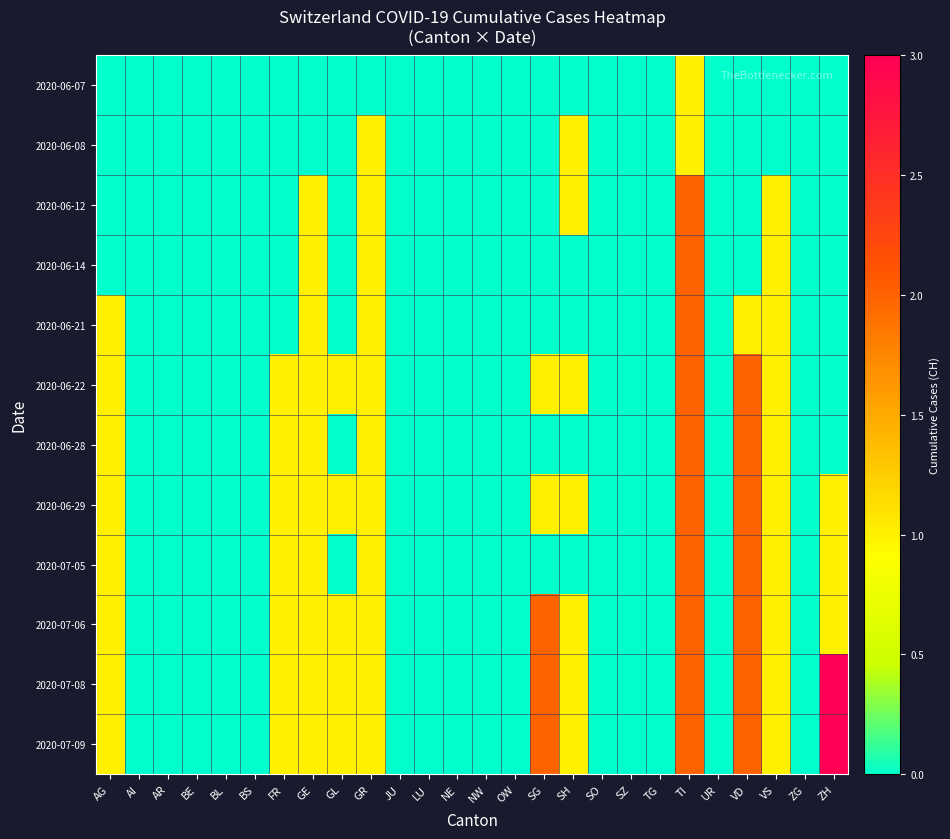

Reading left to right, extract all data points from this chart.

2020-06-07: AG=0	AI=0	AR=0	BE=0	BL=0	BS=0	FR=0	GE=0	GL=0	GR=0	JU=0	LU=0	NE=0	NW=0	OW=0	SG=0	SH=0	SO=0	SZ=0	TG=0	TI=1	UR=0	VD=0	VS=0	ZG=0	ZH=0
2020-06-08: AG=0	AI=0	AR=0	BE=0	BL=0	BS=0	FR=0	GE=0	GL=0	GR=1	JU=0	LU=0	NE=0	NW=0	OW=0	SG=0	SH=1	SO=0	SZ=0	TG=0	TI=1	UR=0	VD=0	VS=0	ZG=0	ZH=0
2020-06-12: AG=0	AI=0	AR=0	BE=0	BL=0	BS=0	FR=0	GE=1	GL=0	GR=1	JU=0	LU=0	NE=0	NW=0	OW=0	SG=0	SH=1	SO=0	SZ=0	TG=0	TI=2	UR=0	VD=0	VS=1	ZG=0	ZH=0
2020-06-14: AG=0	AI=0	AR=0	BE=0	BL=0	BS=0	FR=0	GE=1	GL=0	GR=1	JU=0	LU=0	NE=0	NW=0	OW=0	SG=0	SH=0	SO=0	SZ=0	TG=0	TI=2	UR=0	VD=0	VS=1	ZG=0	ZH=0
2020-06-21: AG=1	AI=0	AR=0	BE=0	BL=0	BS=0	FR=0	GE=1	GL=0	GR=1	JU=0	LU=0	NE=0	NW=0	OW=0	SG=0	SH=0	SO=0	SZ=0	TG=0	TI=2	UR=0	VD=1	VS=1	ZG=0	ZH=0
2020-06-22: AG=1	AI=0	AR=0	BE=0	BL=0	BS=0	FR=1	GE=1	GL=1	GR=1	JU=0	LU=0	NE=0	NW=0	OW=0	SG=1	SH=1	SO=0	SZ=0	TG=0	TI=2	UR=0	VD=2	VS=1	ZG=0	ZH=0
2020-06-28: AG=1	AI=0	AR=0	BE=0	BL=0	BS=0	FR=1	GE=1	GL=0	GR=1	JU=0	LU=0	NE=0	NW=0	OW=0	SG=0	SH=0	SO=0	SZ=0	TG=0	TI=2	UR=0	VD=2	VS=1	ZG=0	ZH=0
2020-06-29: AG=1	AI=0	AR=0	BE=0	BL=0	BS=0	FR=1	GE=1	GL=1	GR=1	JU=0	LU=0	NE=0	NW=0	OW=0	SG=1	SH=1	SO=0	SZ=0	TG=0	TI=2	UR=0	VD=2	VS=1	ZG=0	ZH=1
2020-07-05: AG=1	AI=0	AR=0	BE=0	BL=0	BS=0	FR=1	GE=1	GL=0	GR=1	JU=0	LU=0	NE=0	NW=0	OW=0	SG=0	SH=0	SO=0	SZ=0	TG=0	TI=2	UR=0	VD=2	VS=1	ZG=0	ZH=1
2020-07-06: AG=1	AI=0	AR=0	BE=0	BL=0	BS=0	FR=1	GE=1	GL=1	GR=1	JU=0	LU=0	NE=0	NW=0	OW=0	SG=2	SH=1	SO=0	SZ=0	TG=0	TI=2	UR=0	VD=2	VS=1	ZG=0	ZH=1
2020-07-08: AG=1	AI=0	AR=0	BE=0	BL=0	BS=0	FR=1	GE=1	GL=1	GR=1	JU=0	LU=0	NE=0	NW=0	OW=0	SG=2	SH=1	SO=0	SZ=0	TG=0	TI=2	UR=0	VD=2	VS=1	ZG=0	ZH=3
2020-07-09: AG=1	AI=0	AR=0	BE=0	BL=0	BS=0	FR=1	GE=1	GL=1	GR=1	JU=0	LU=0	NE=0	NW=0	OW=0	SG=2	SH=1	SO=0	SZ=0	TG=0	TI=2	UR=0	VD=2	VS=1	ZG=0	ZH=3